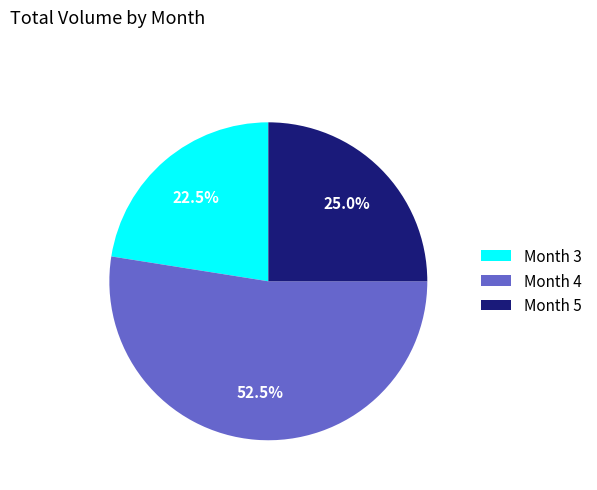

Between Month 3 and Month 5, which is larger?

Month 5